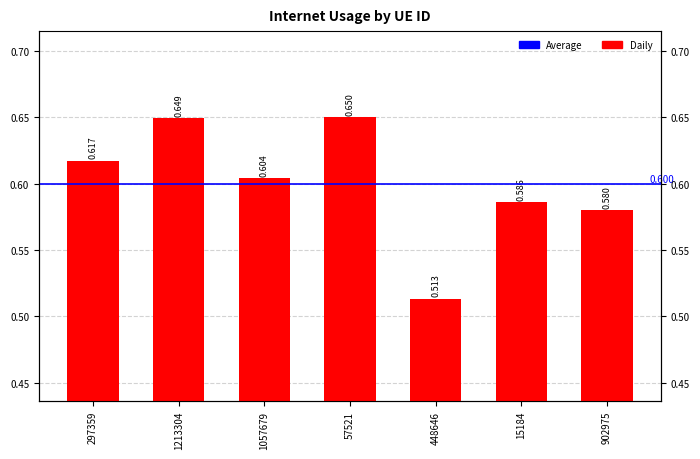

What is the difference between the values at 1057679 and 448646?

0.1